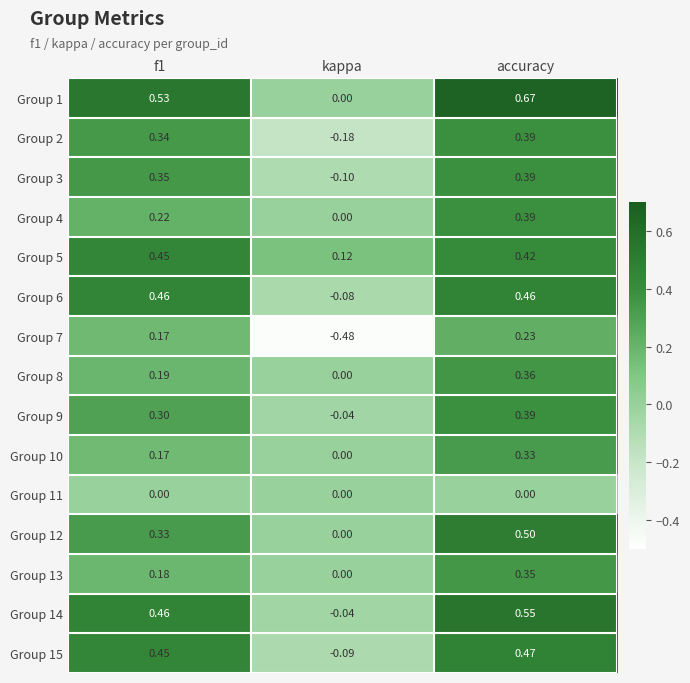

At which label is Group 6 closest to 0?

kappa